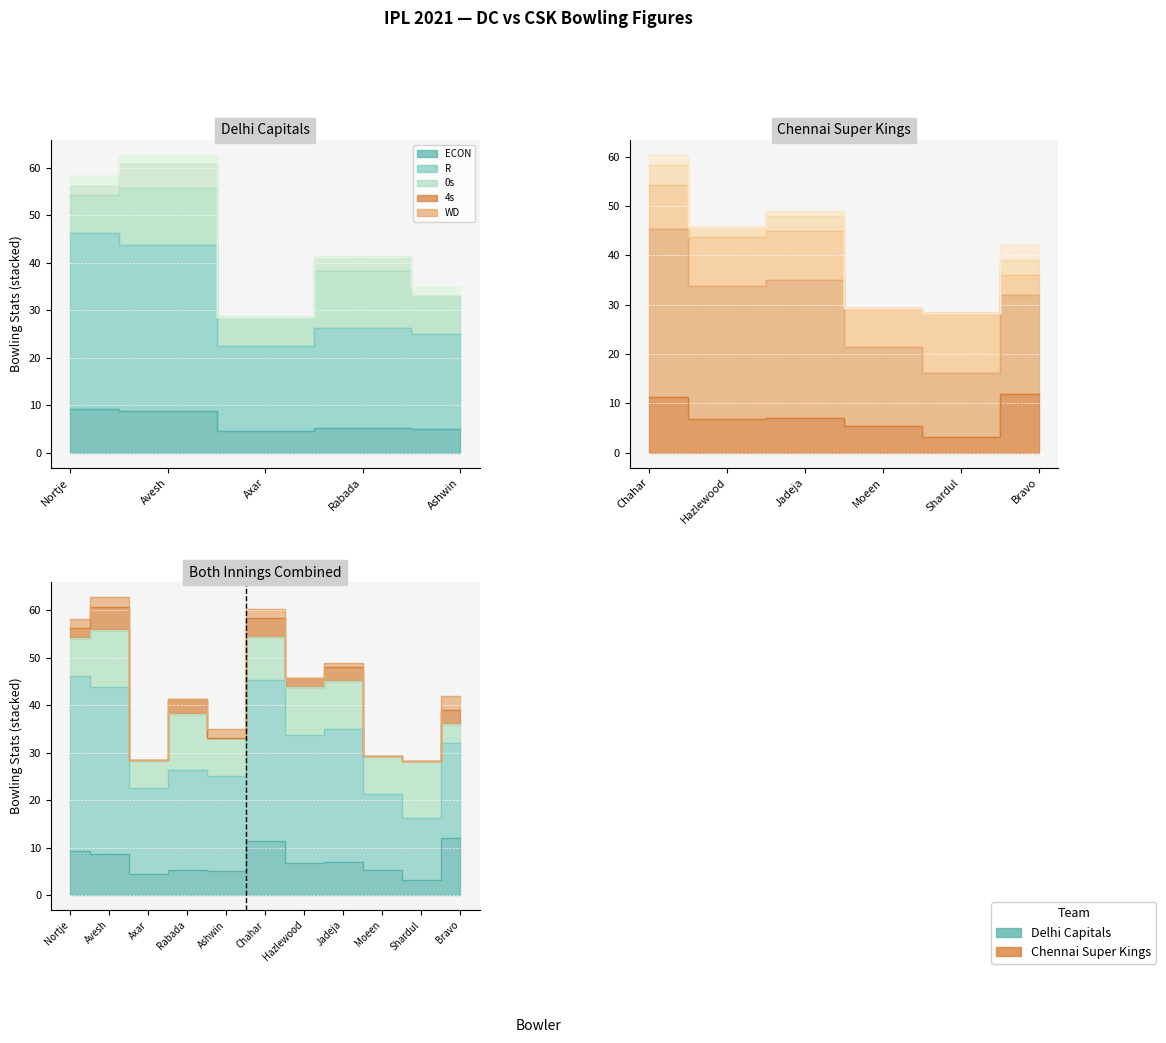

Does the chart display data point markers on the line(s)?

No